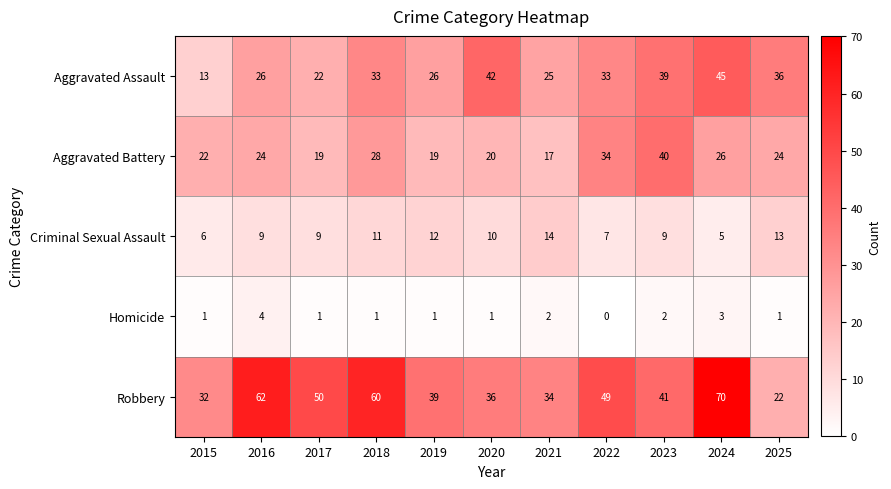

What value does the Criminal Sexual Assault series have at 2019?

12